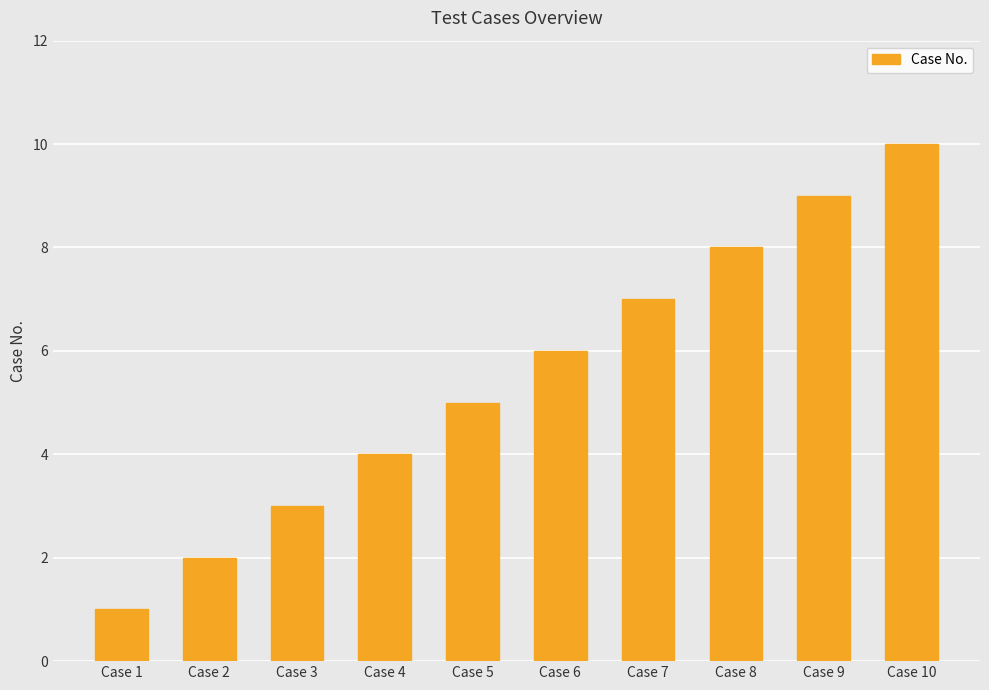

The value at Case 5 is 5. True or false?

True